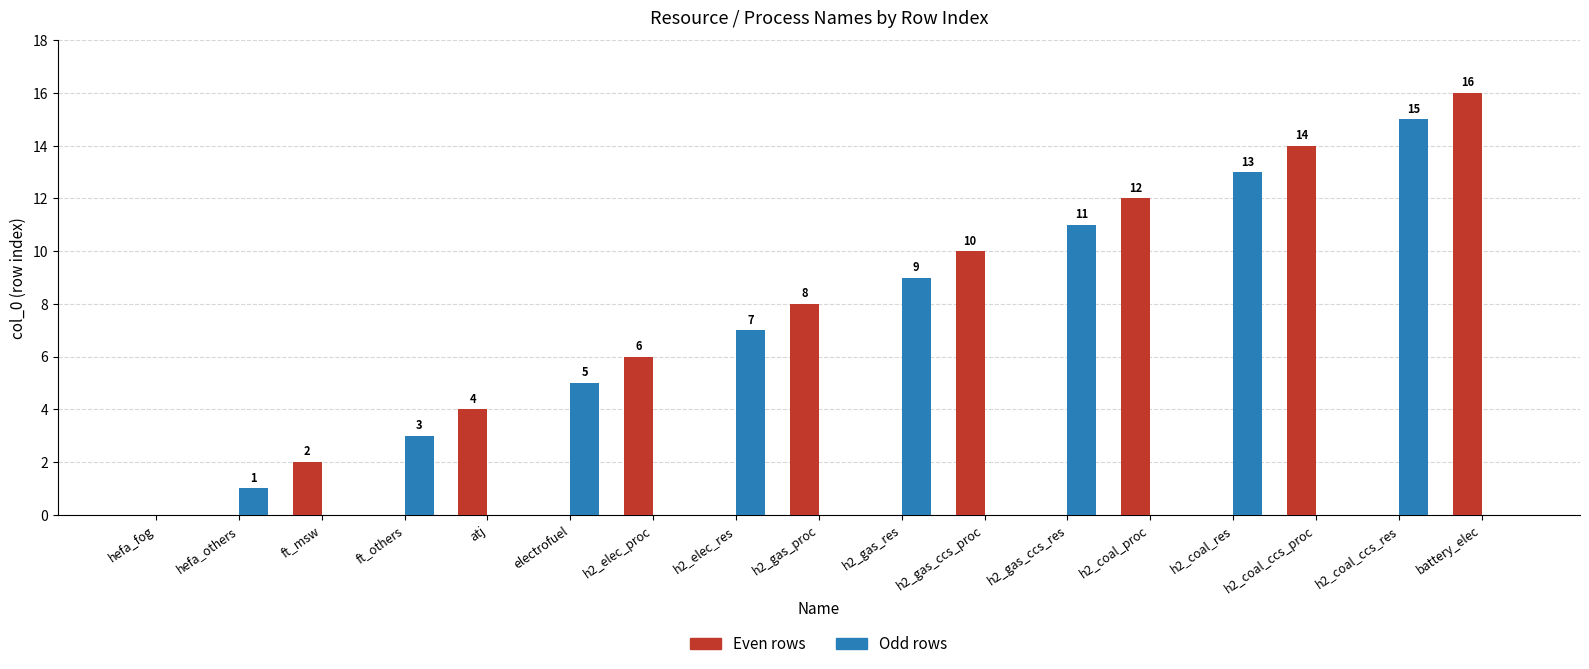

What is the greatest value displayed?

16